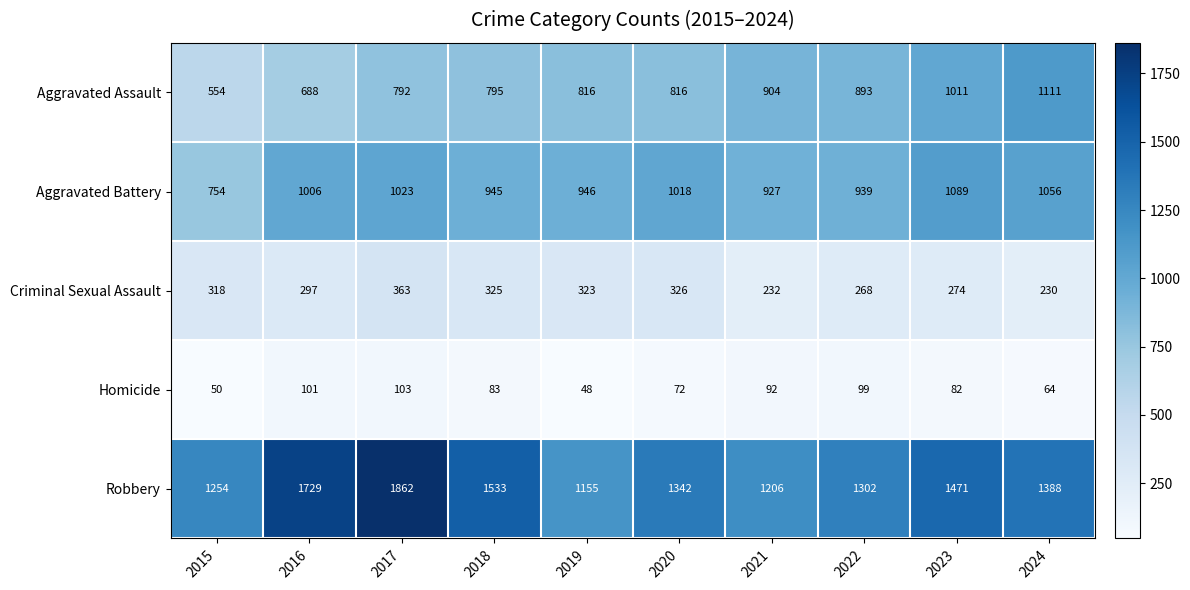

Count the number of data series in this chart.

5